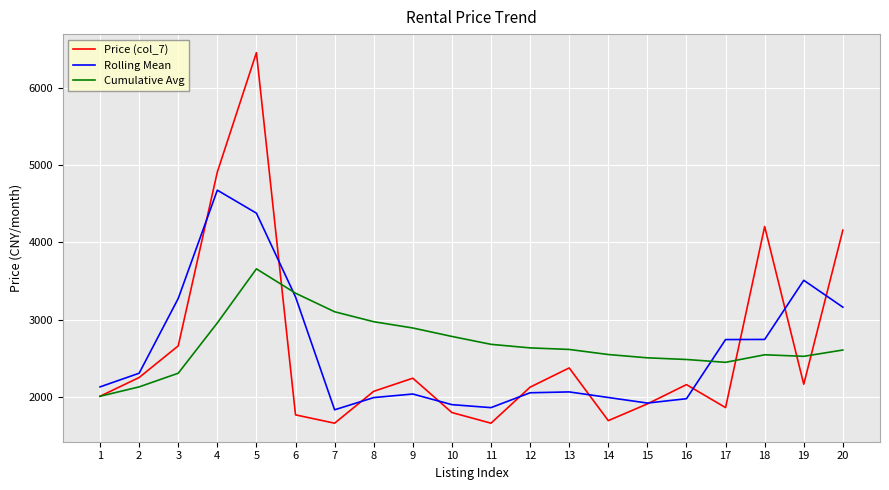

What are all the series names shown in the legend?

Price (col_7), Rolling Mean, Cumulative Avg